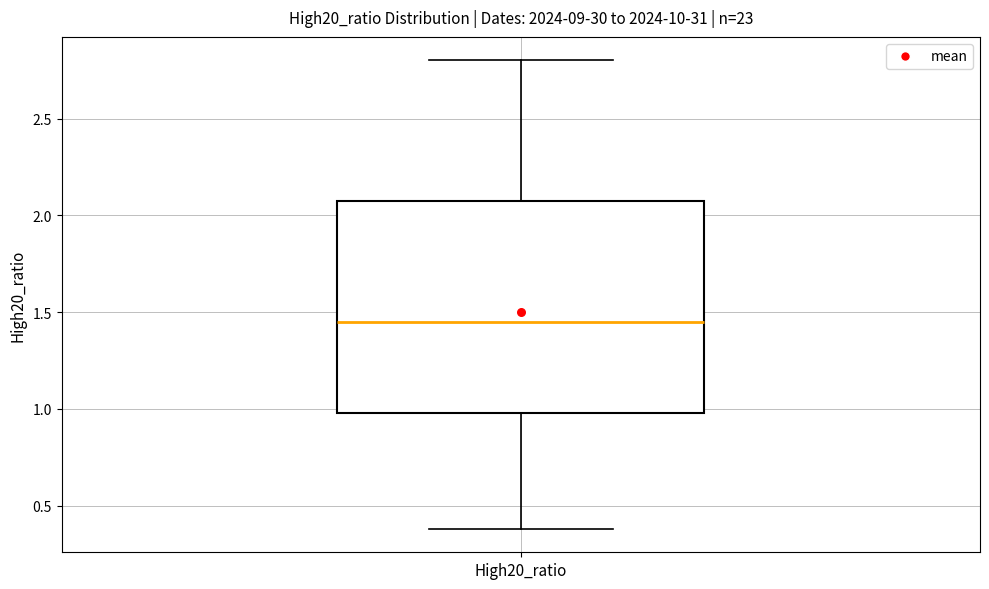

Read this box plot against the y-axis: the position of the median line, the range covered by the box, and the ends of both whiskers. The values are not printed on the chart, so give them approximately, as read against the axis.

median 1.45, box 1.00 to 2.10, whiskers 0.40 to 2.80